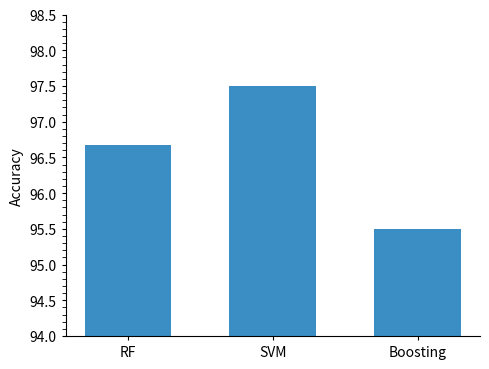

Reading right to left, extract all data points from this chart.

95.5	97.5	96.7